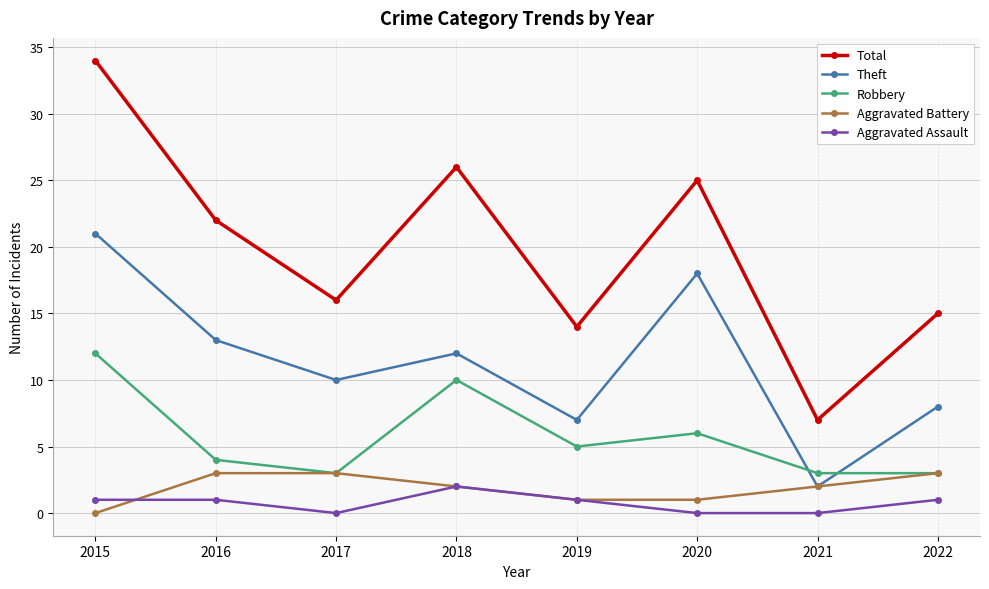

Which category has the highest value across all series?

2015